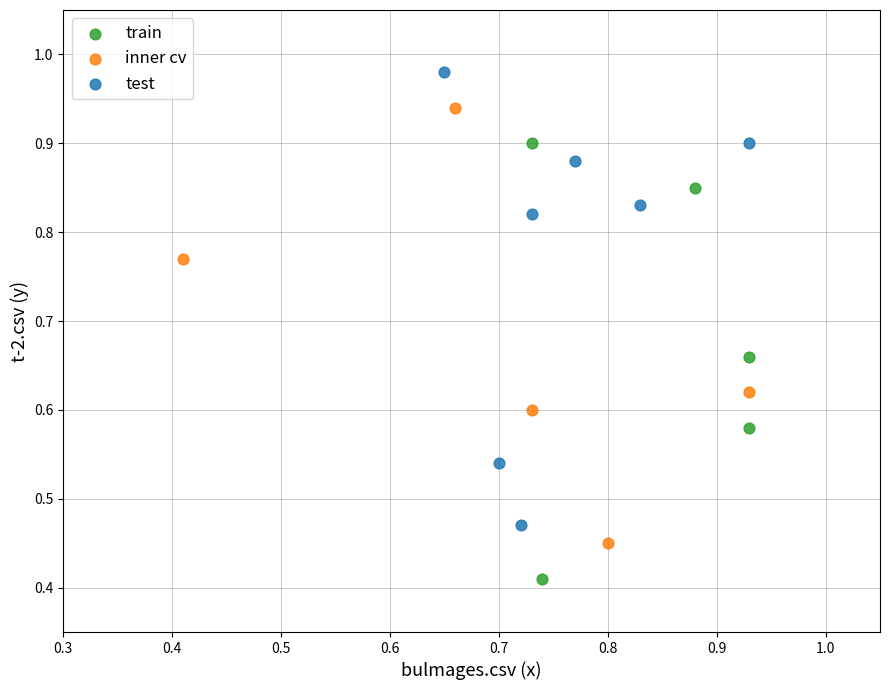

Which series contains the highest Y value?

test